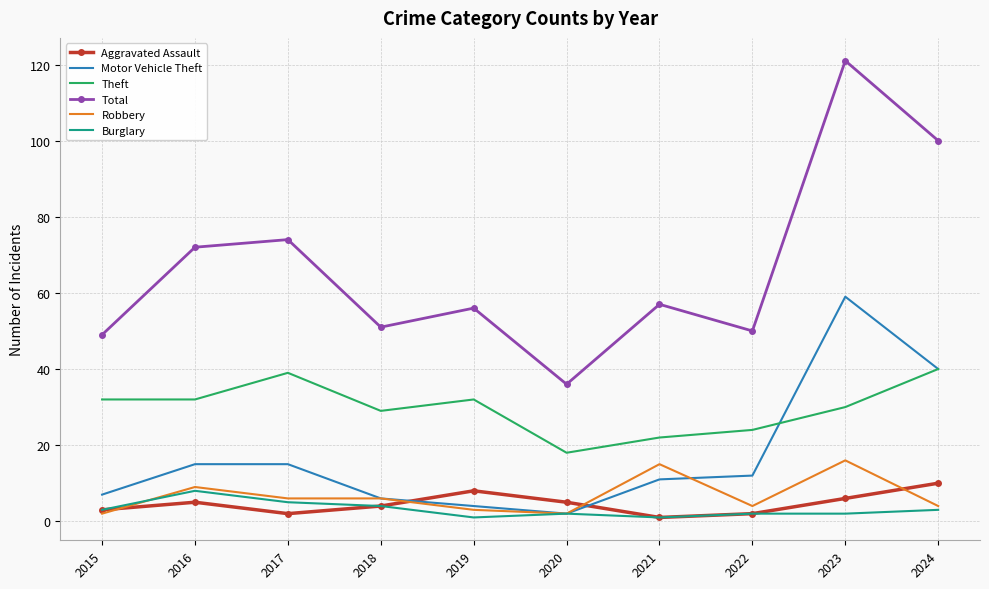

What is the maximum value for Theft?

40